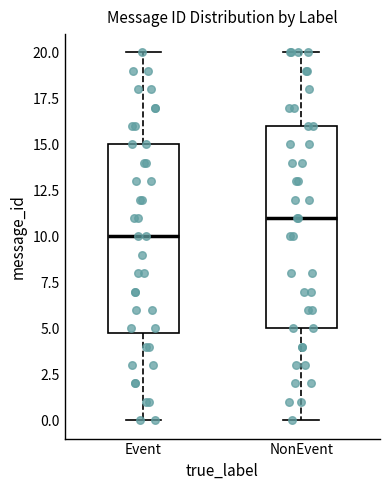

Reading left to right, transcribe this box plot: for each box, give where its median line is, the range the box spans, and where its two whiskers end, as read against the y-axis. The values are not printed on the chart, so give them approximately, as read against the axis.

Event: median 10, box 5 to 15, whiskers 0 to 20
NonEvent: median 11, box 5 to 16, whiskers 0 to 20